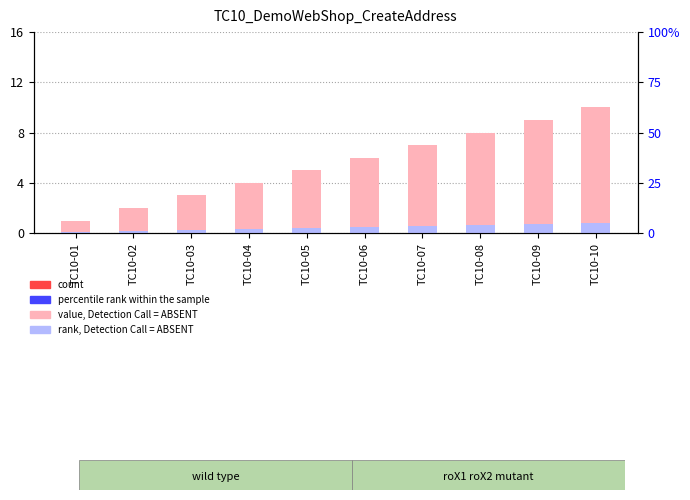

Where is value, Detection Call = ABSENT nearest to the value 5?

TC10-05